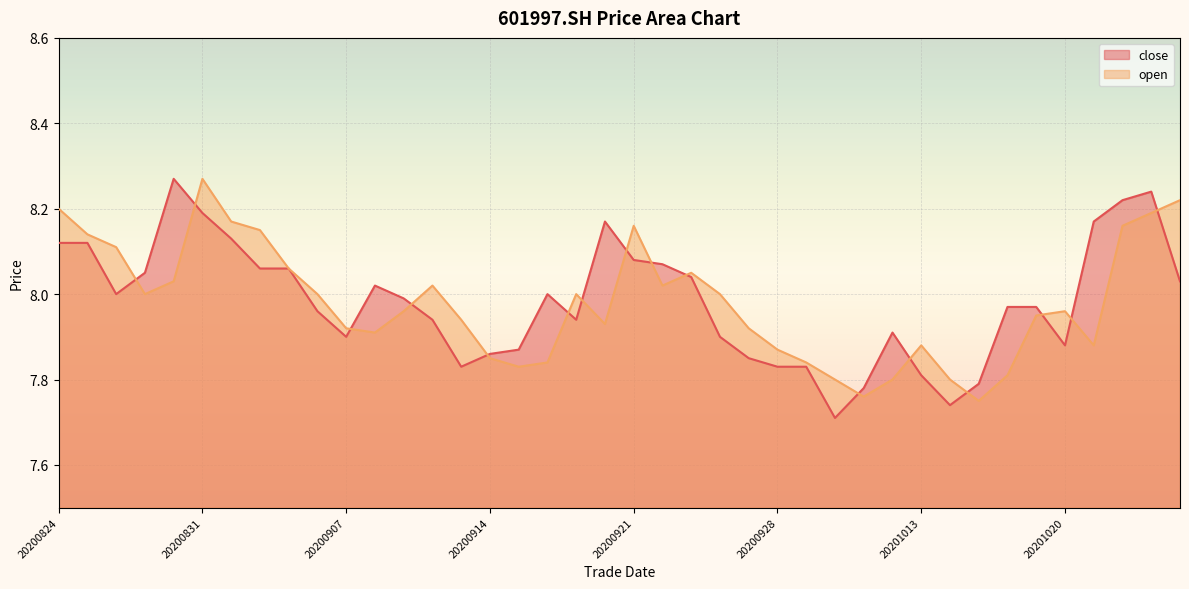

What is the total value across all series at 20200825?

16.3